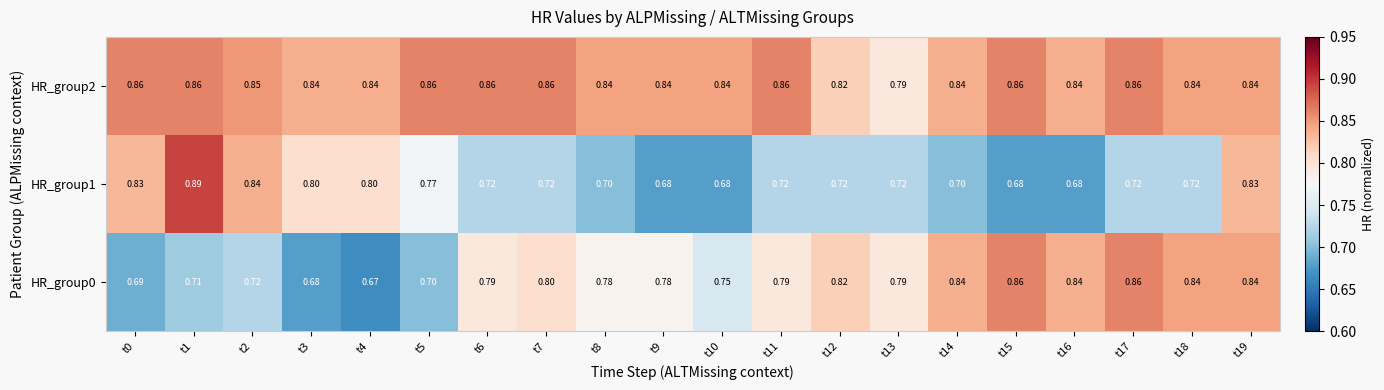

Is the value of HR_group1 at t14 greater than the value of HR_group0 at t10?

No